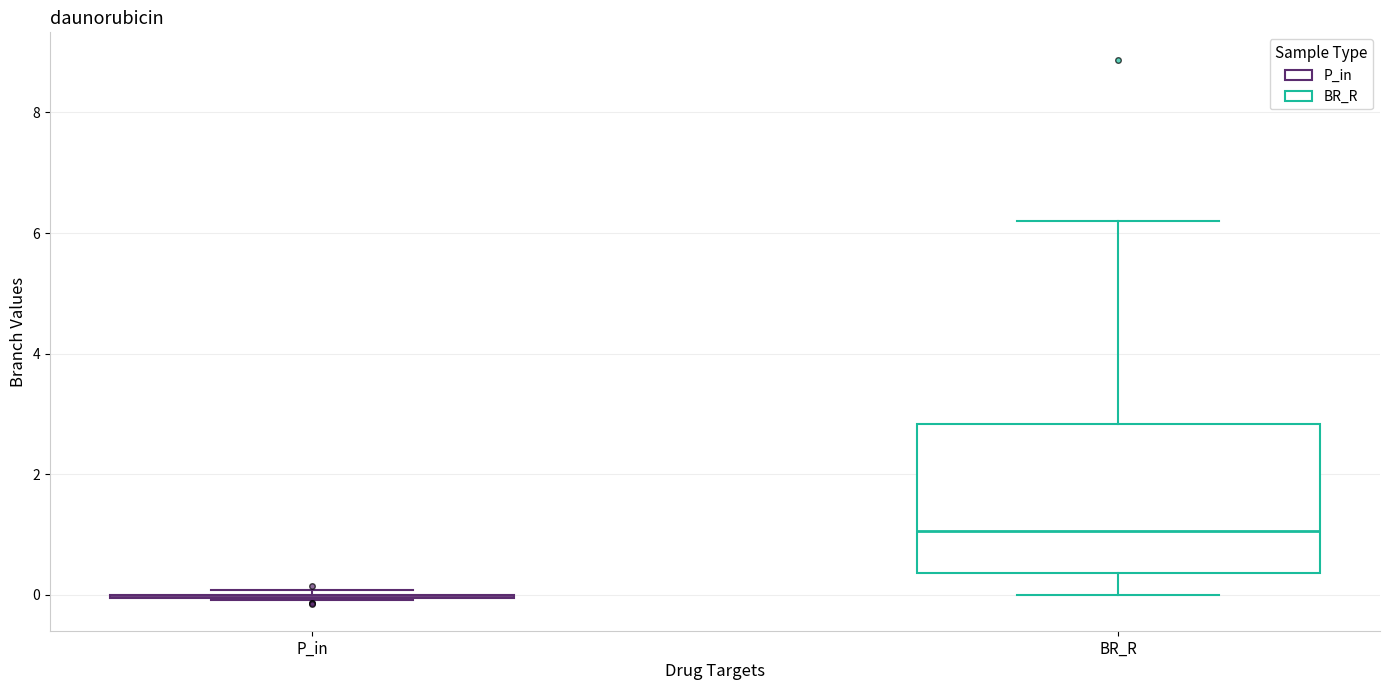

Reading left to right, transcribe this box plot: for each box, give where its median line is, the range the box spans, and where its two whiskers end, as read against the y-axis. The values are not printed on the chart, so give them approximately, as read against the axis.

P_in: box collapsed to a line at 0.0, whiskers 0.0 to 0.0
BR_R: median 1.0, box 0.4 to 2.8, whiskers 0.0 to 6.2